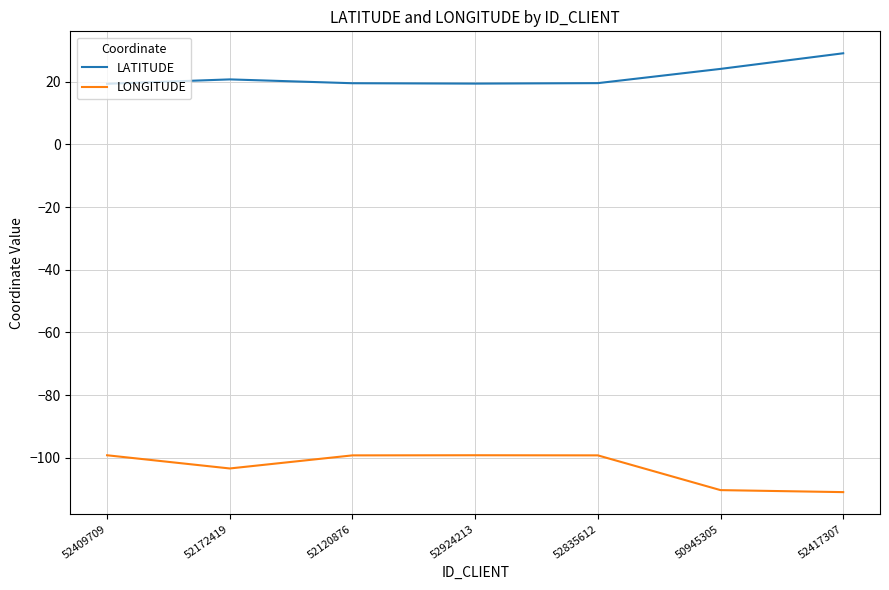

True or false: LATITUDE and LONGITUDE intersect in this chart.

False